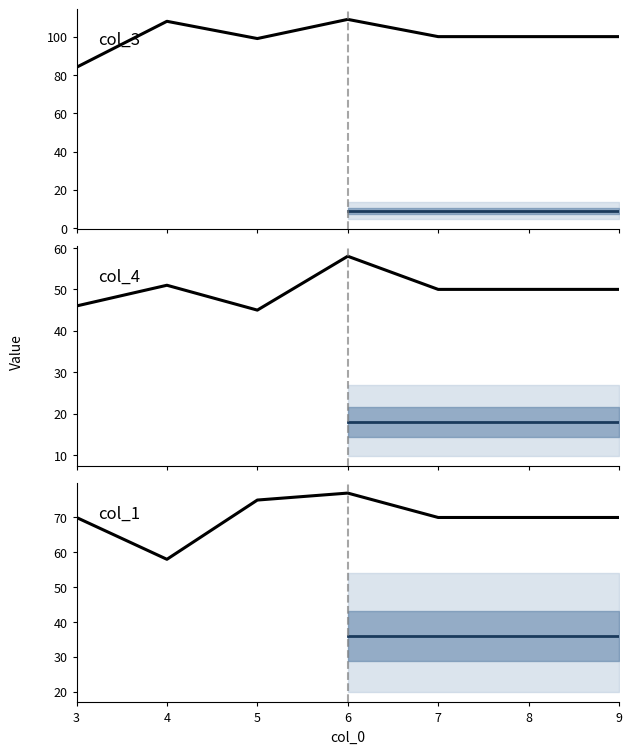

What is the difference between the maximum and minimum values in the col_3 series?

25